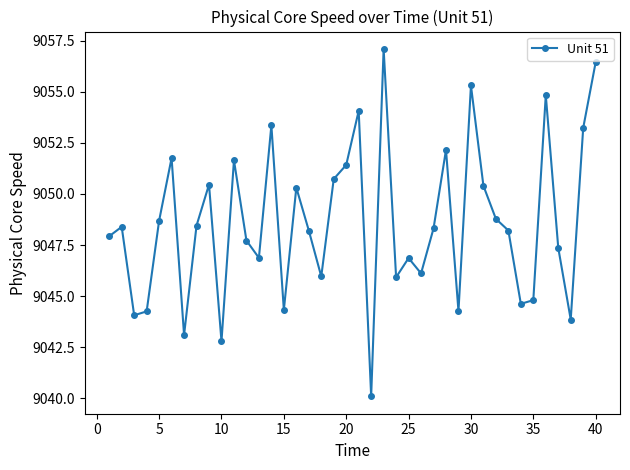

What is the minimum value shown in the chart?

9040.1